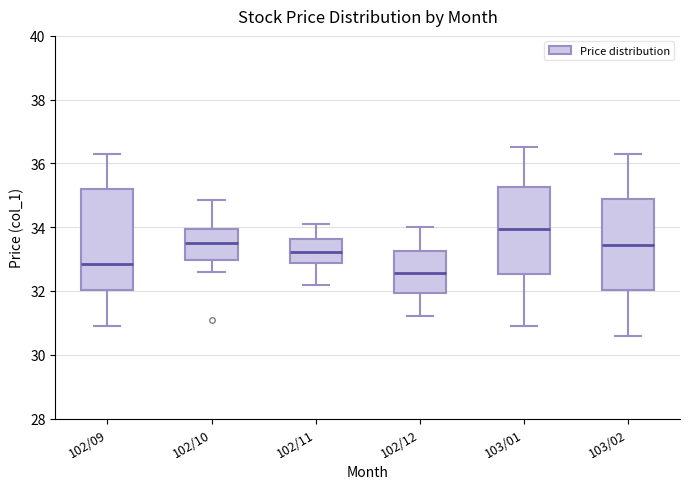

Reading left to right, transcribe this box plot: for each box, give where its median line is, the range the box spans, and where its two whiskers end, as read against the y-axis. The values are not printed on the chart, so give them approximately, as read against the axis.

102/09: median 32.8, box 32.0 to 35.2, whiskers 31.0 to 36.4
102/10: median 33.6, box 33.0 to 34.0, whiskers 32.6 to 34.8
102/11: median 33.2, box 32.8 to 33.6, whiskers 32.2 to 34.2
102/12: median 32.6, box 32.0 to 33.2, whiskers 31.2 to 34.0
103/01: median 34.0, box 32.6 to 35.2, whiskers 31.0 to 36.6
103/02: median 33.4, box 32.0 to 34.8, whiskers 30.6 to 36.4